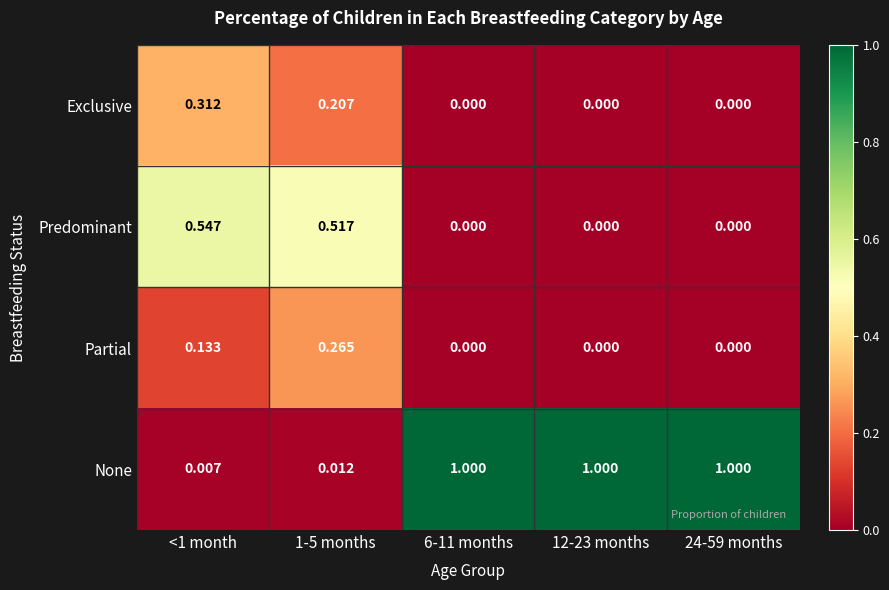

Is the value of None at 12-23 months greater than the value of Predominant at 24-59 months?

Yes